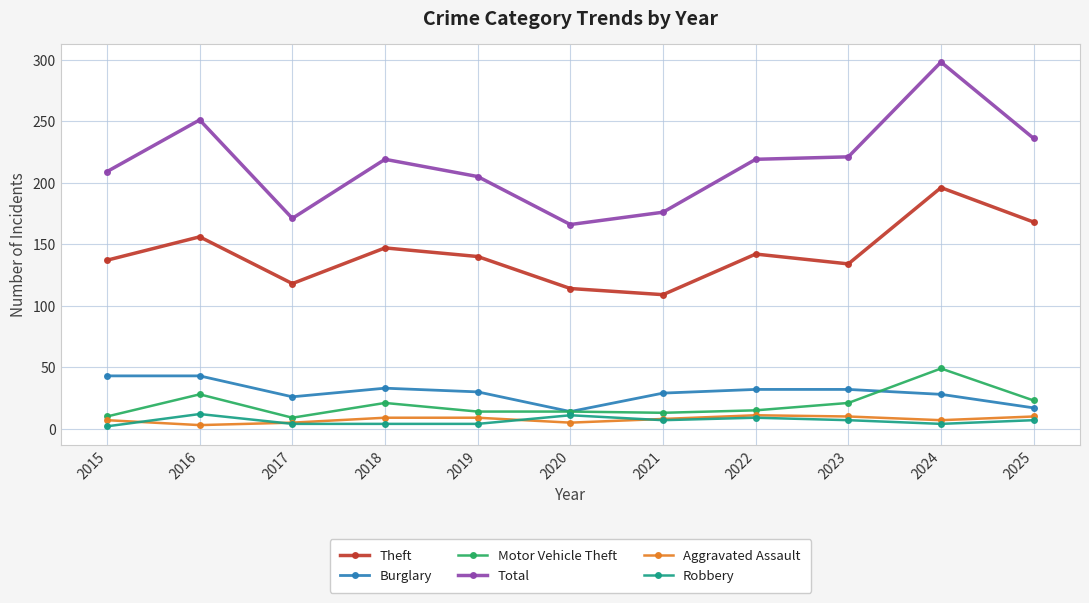

The value of Theft at 2017 is 68. True or false?

False